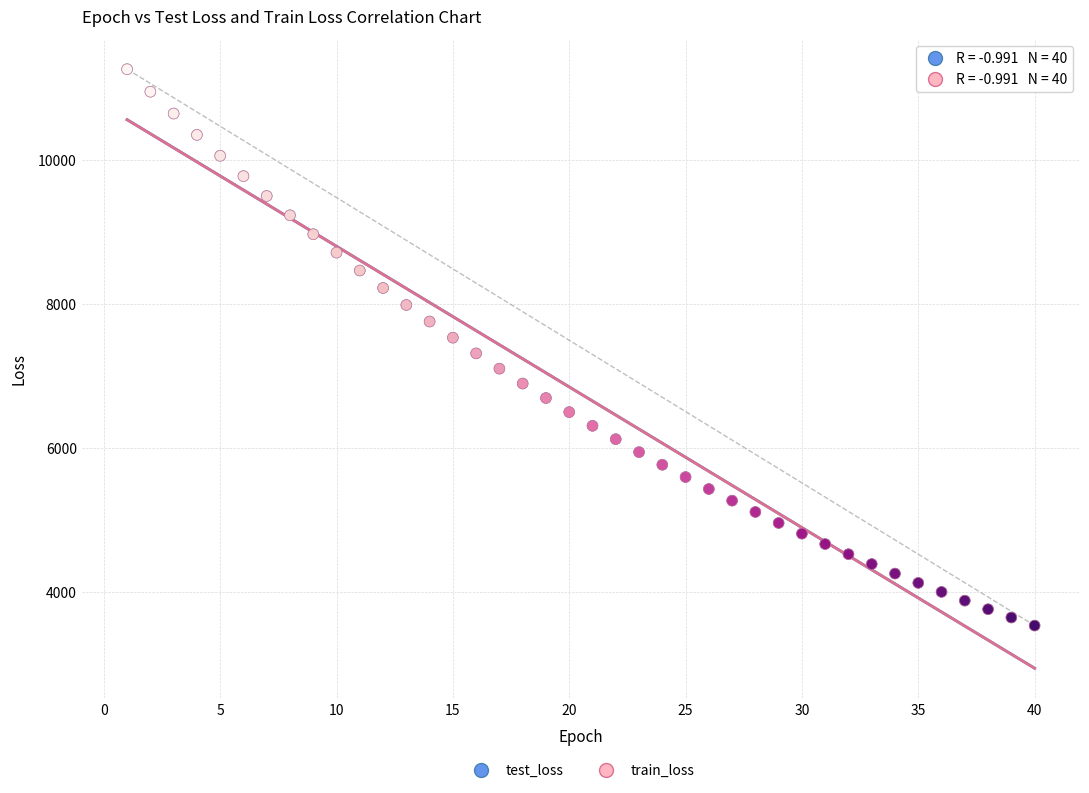

What are all the series names shown in the legend?

test_loss, train_loss